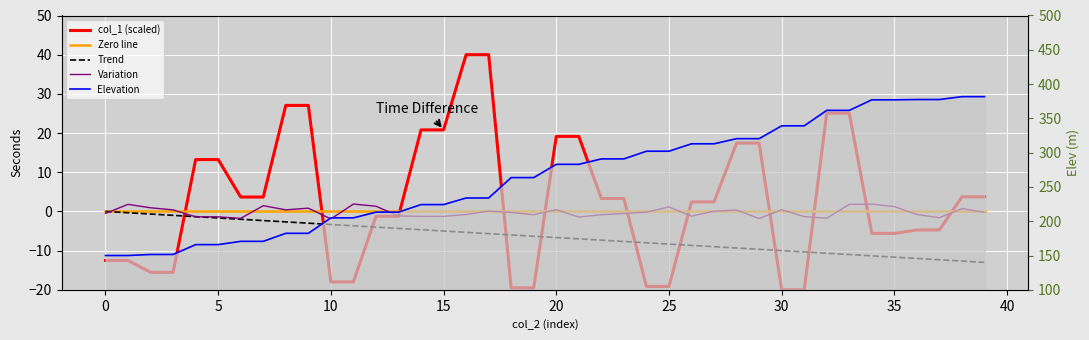

Where is Elevation nearest to the value 265?

18